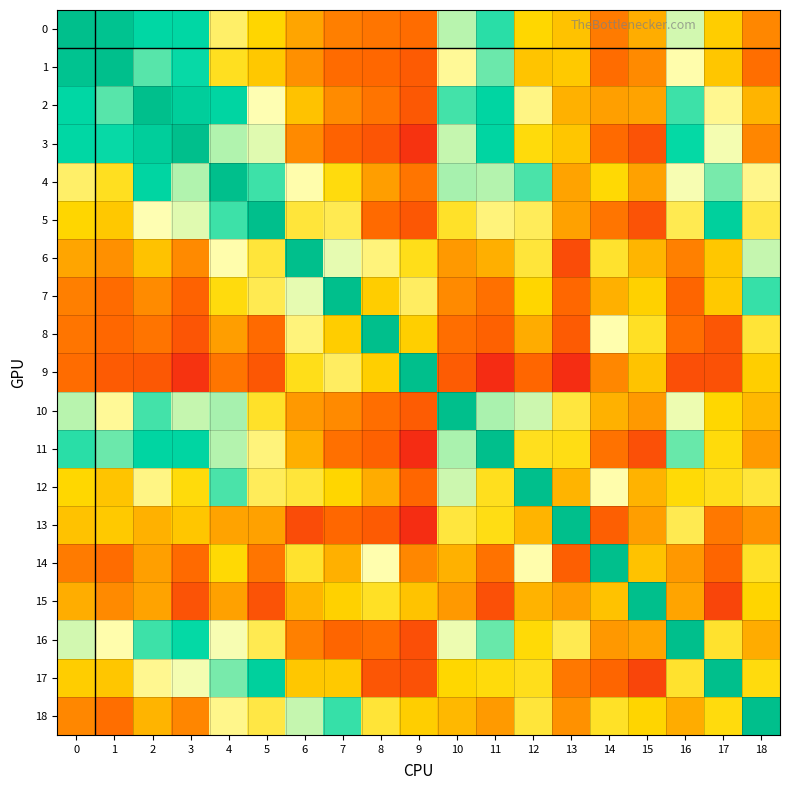

List the series in order of their peak value, highest first.

0, 1, 2, 3, 4, 5, 6, 7, 8, 9, 10, 11, 12, 13, 14, 15, 16, 17, 18